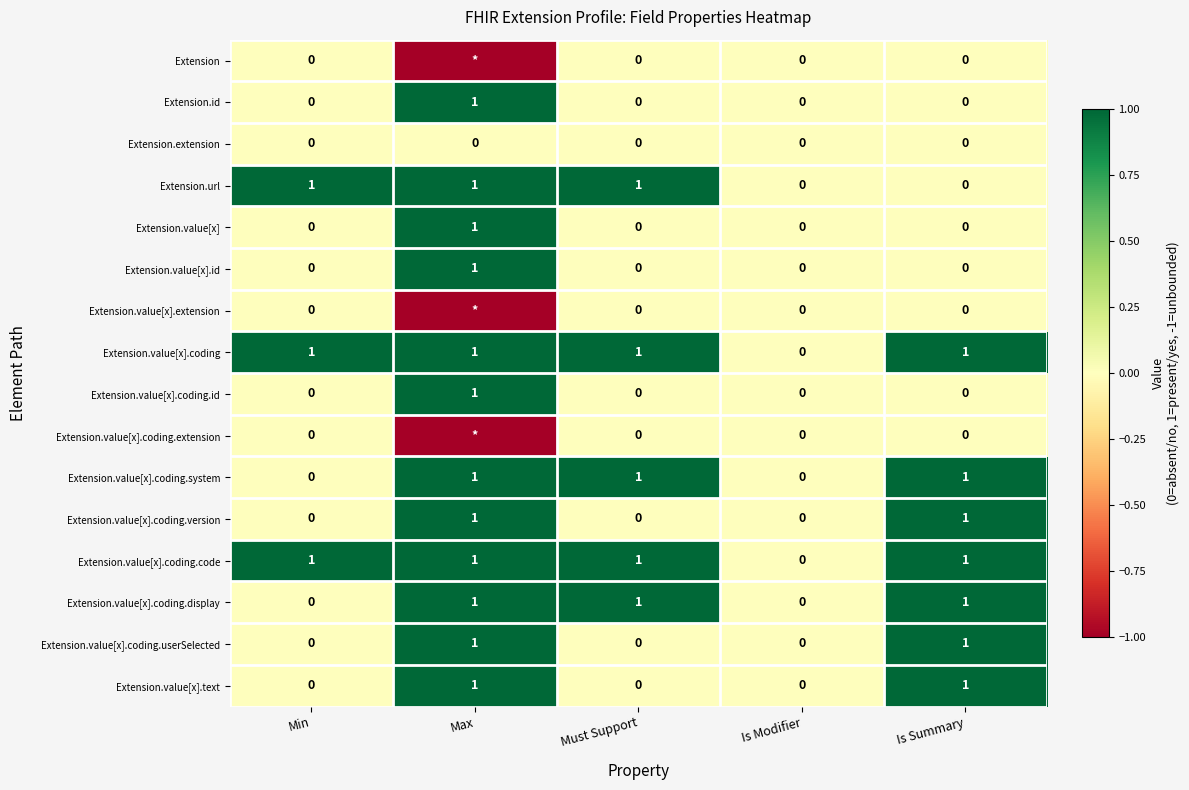

How many series are shown in this chart?

16